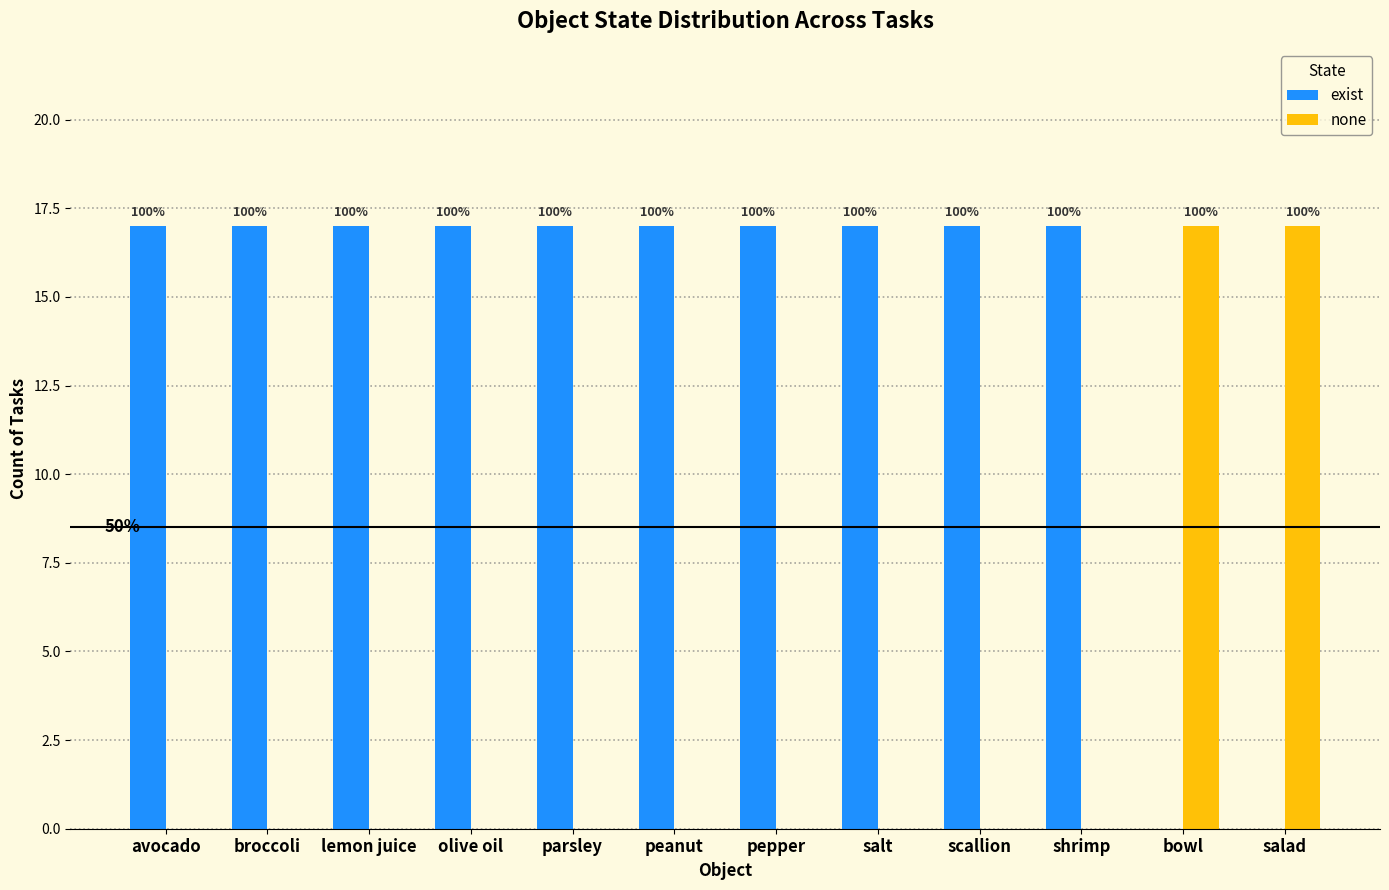

Which series has the largest total across all categories?

exist